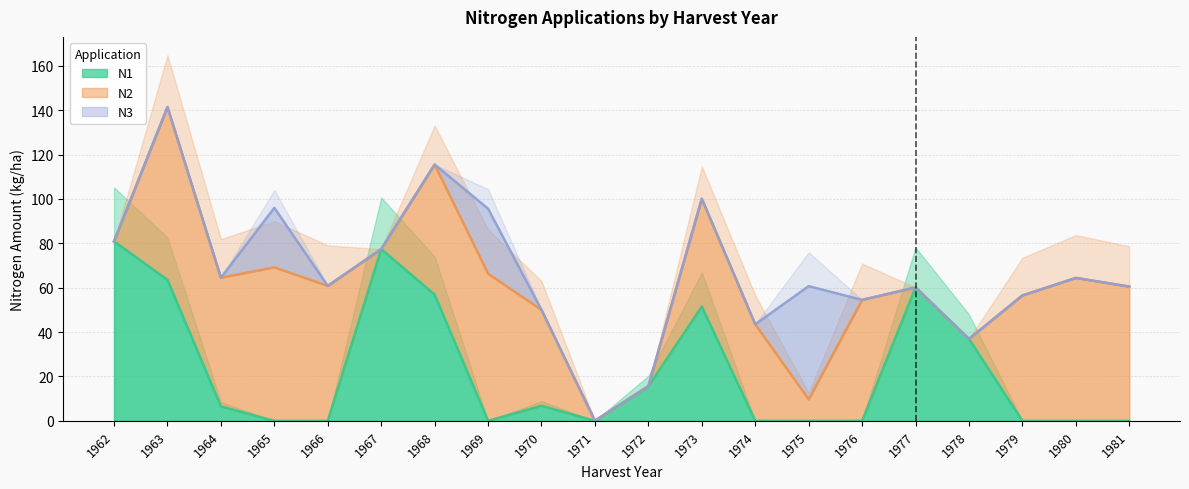

How many intersections are there between N3 and N2?

2